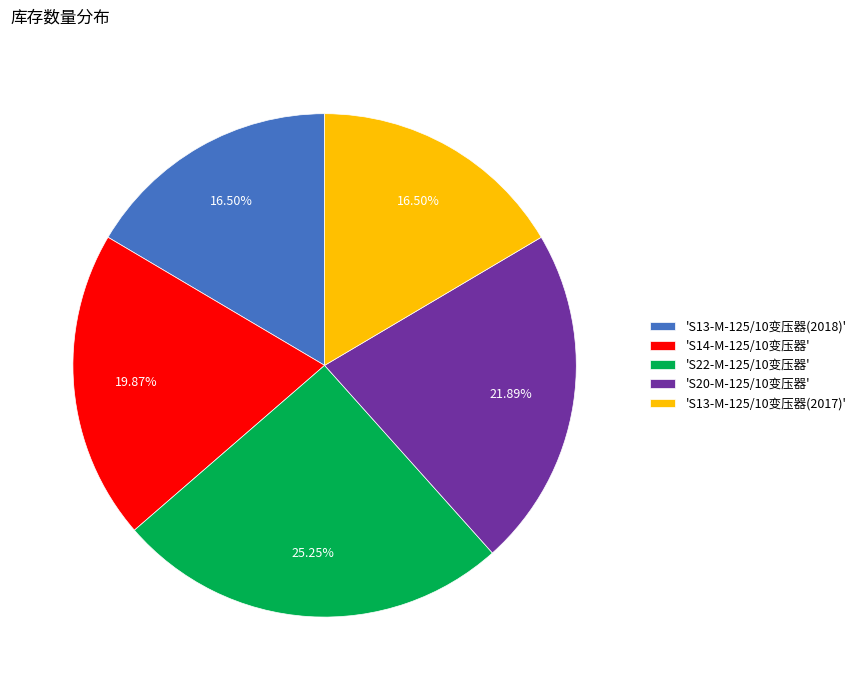

Approximately how many times larger is the value at 'S14-M-125/10变压器' compared to 'S13-M-125/10变压器(2017)'?

1.2